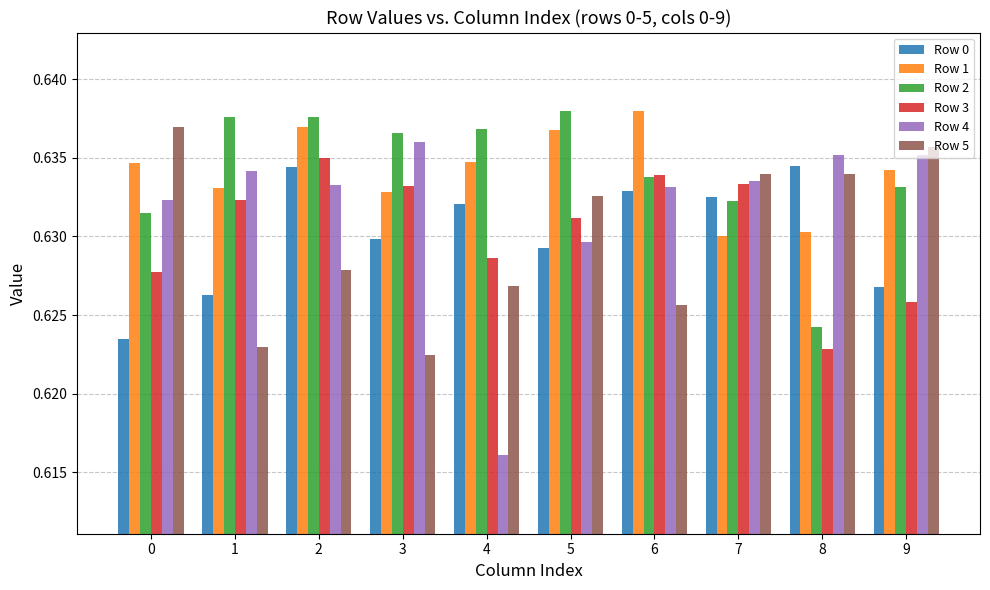

The Row 4 series shows 1.0 at 1. True or false?

False